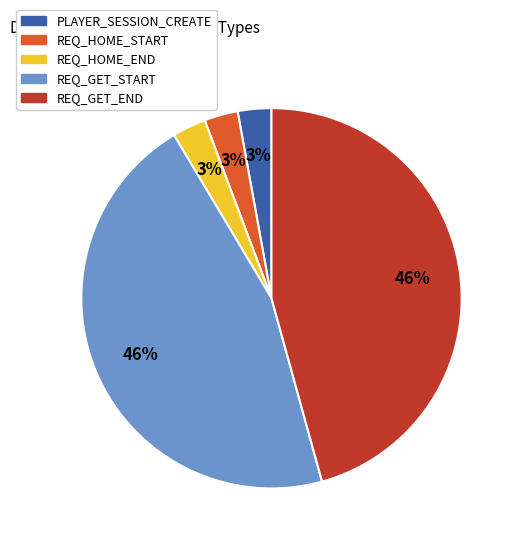

Approximately how many times larger is the value at REQ_HOME_START compared to PLAYER_SESSION_CREATE?

1.0